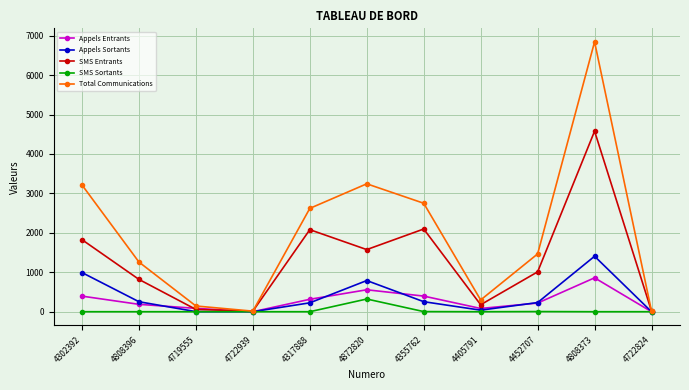

The value of Appels Sortants at 4808373 is 2203. True or false?

False